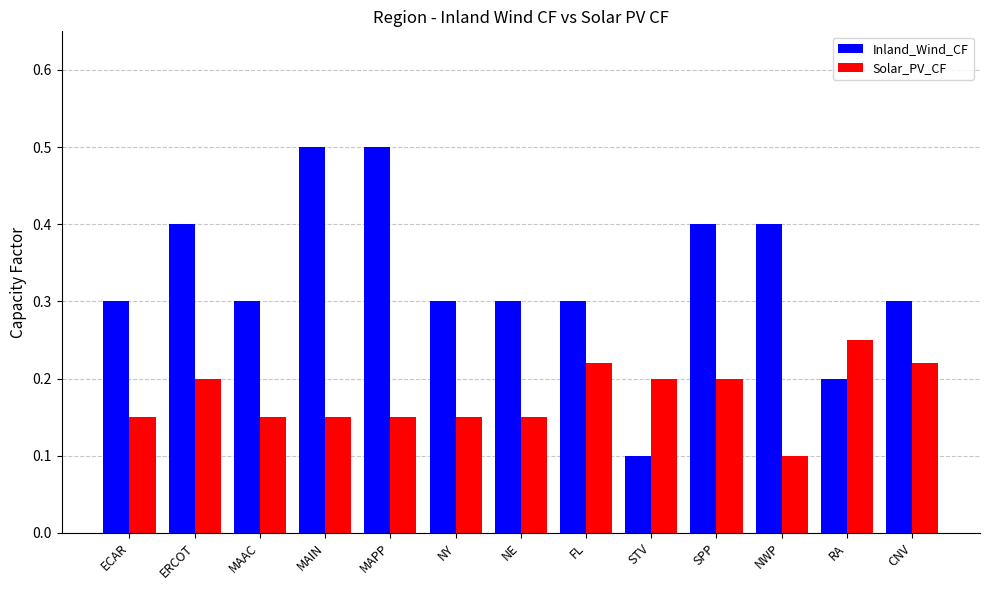

What position from the right is ERCOT?

12